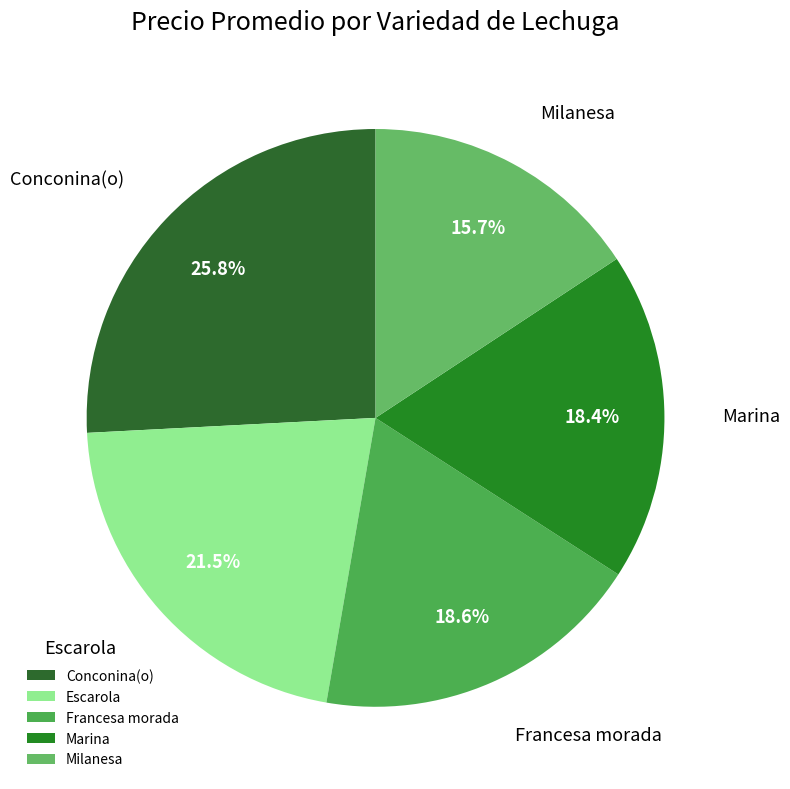

Does any single category account for the majority?

No